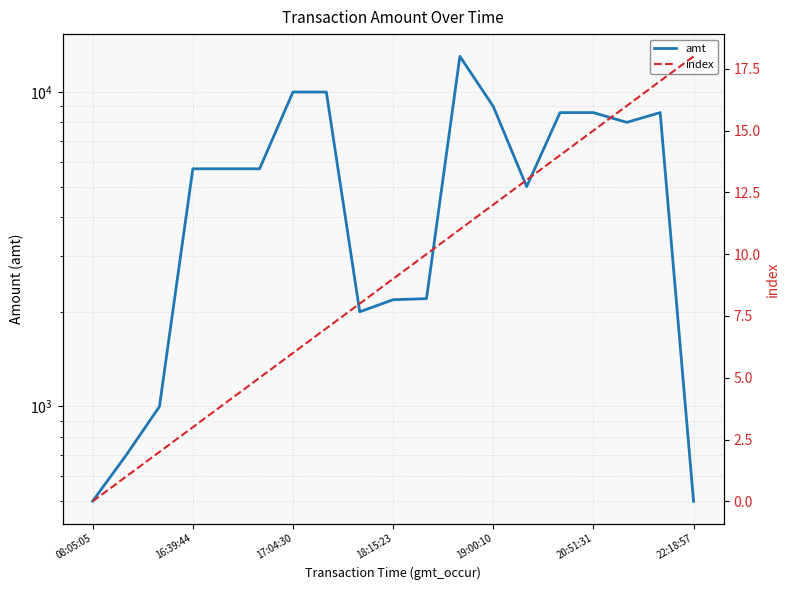

Where does the index series first go above 9?

10